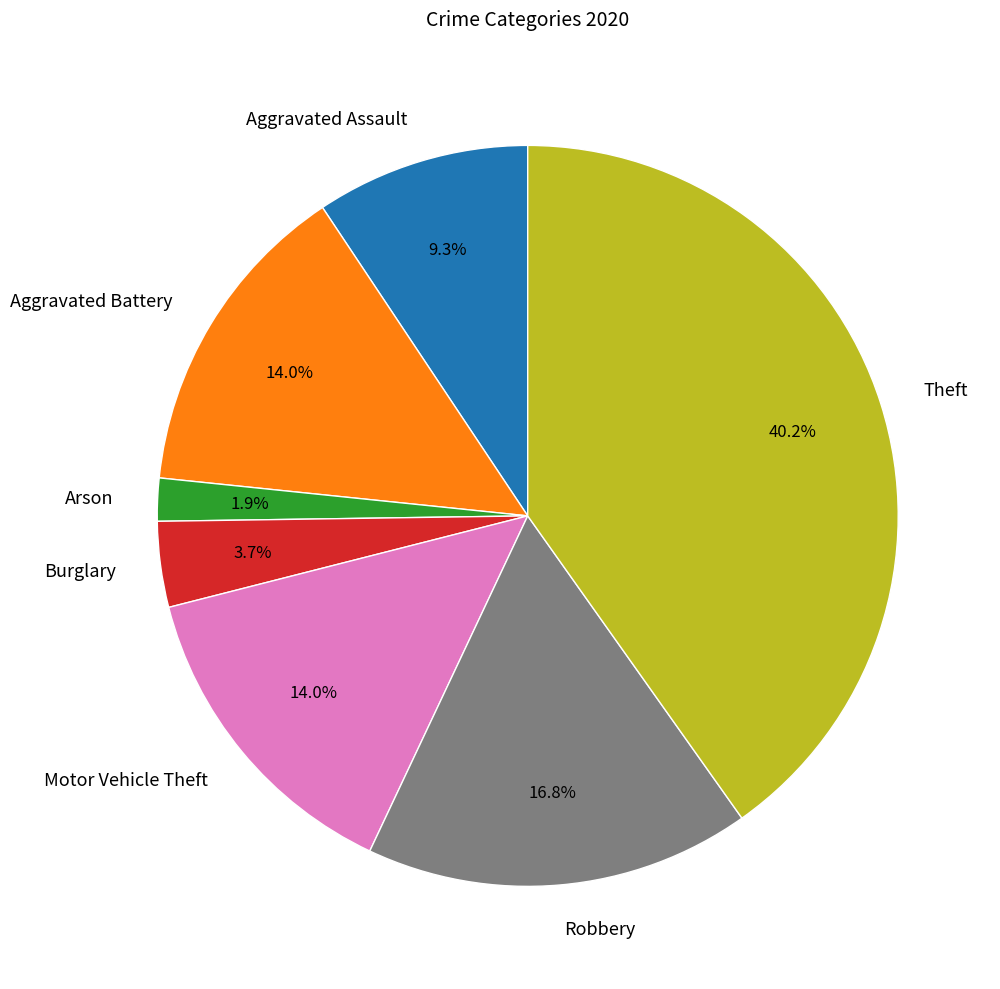

What is the ratio of the value at Theft to the value at Aggravated Assault?

4.3